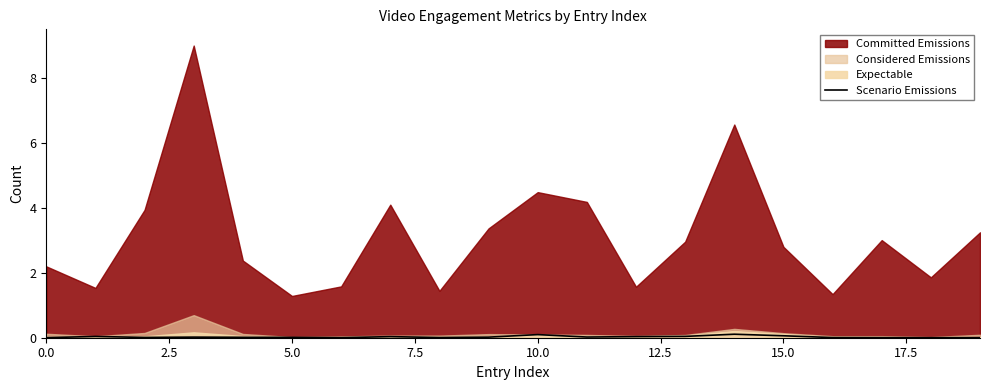

Count the number of categories in the chart.

20